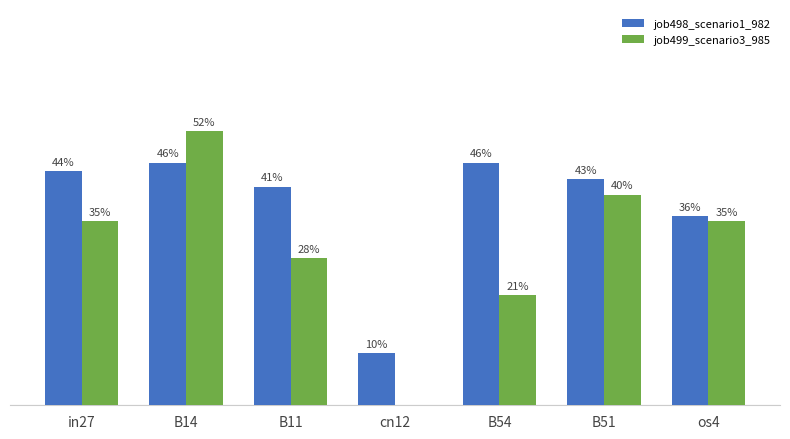

Is the value of job499_scenario3_985 at cn12 greater than the value of job498_scenario1_982 at cn12?

No